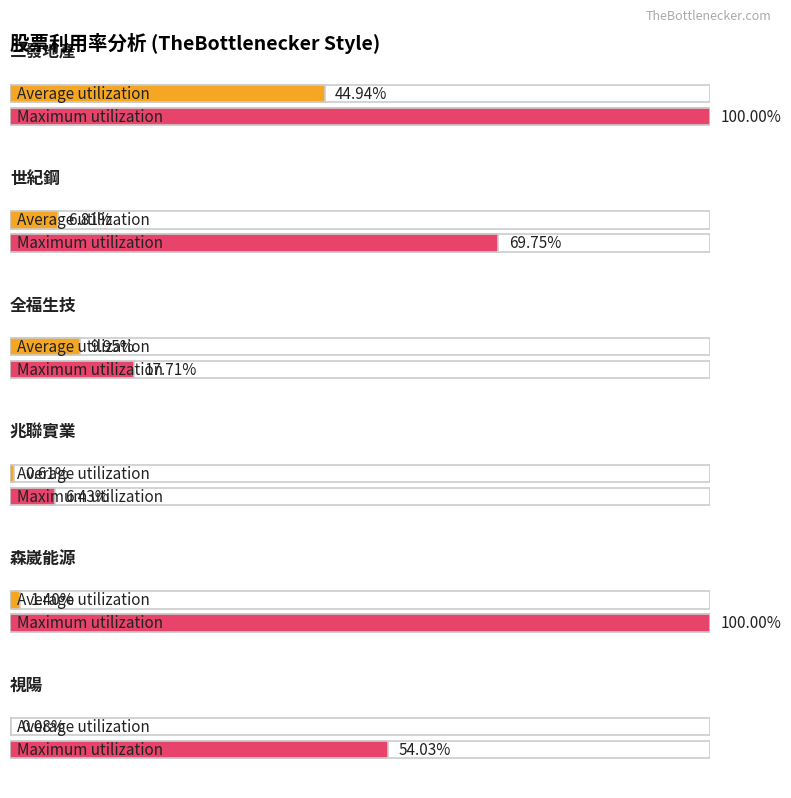

How many data points in Maximum utilization are less than 69?

3